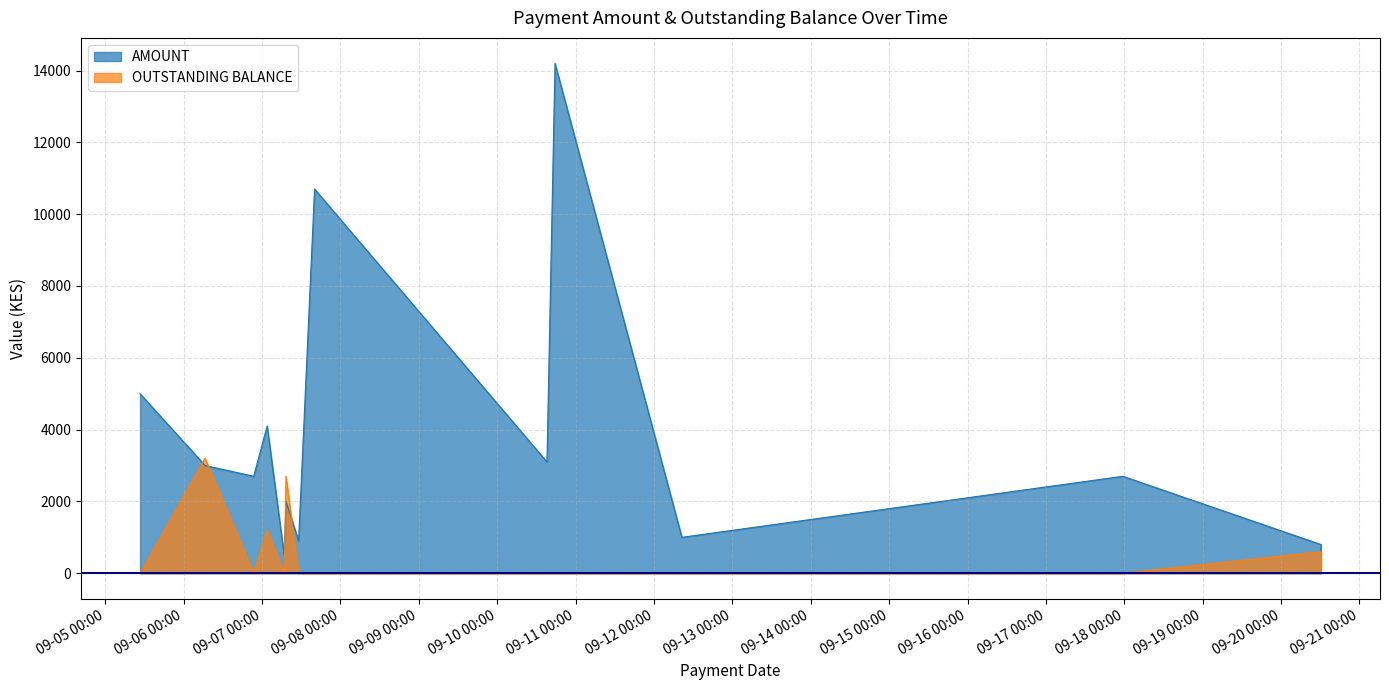

Reading right to left, list all the values displayed in this chart.

AMOUNT: 2022-09-20 12:12:22=600	2022-09-20 12:11:01=800	2022-09-17 23:33:03=2700	2022-09-12 08:32:38=1000	2022-09-10 17:41:57=14200	2022-09-10 15:14:15=3100	2022-09-07 16:04:55=10700	2022-09-07 11:11:23=900	2022-09-07 07:20:27=2000	2022-09-07 06:46:54=500	2022-09-07 01:33:41=4100	2022-09-06 21:26:53=2700	2022-09-06 06:33:17=3000	2022-09-05 10:39:45=5000
OUTSTANDING BALANCE: 2022-09-20 12:12:22=0	2022-09-20 12:11:01=600	2022-09-17 23:33:03=0	2022-09-12 08:32:38=0	2022-09-10 17:41:57=0	2022-09-10 15:14:15=0	2022-09-07 16:04:55=0	2022-09-07 11:11:23=0	2022-09-07 07:20:27=2700	2022-09-07 06:46:54=0	2022-09-07 01:33:41=1200	2022-09-06 21:26:53=0	2022-09-06 06:33:17=3200	2022-09-05 10:39:45=0